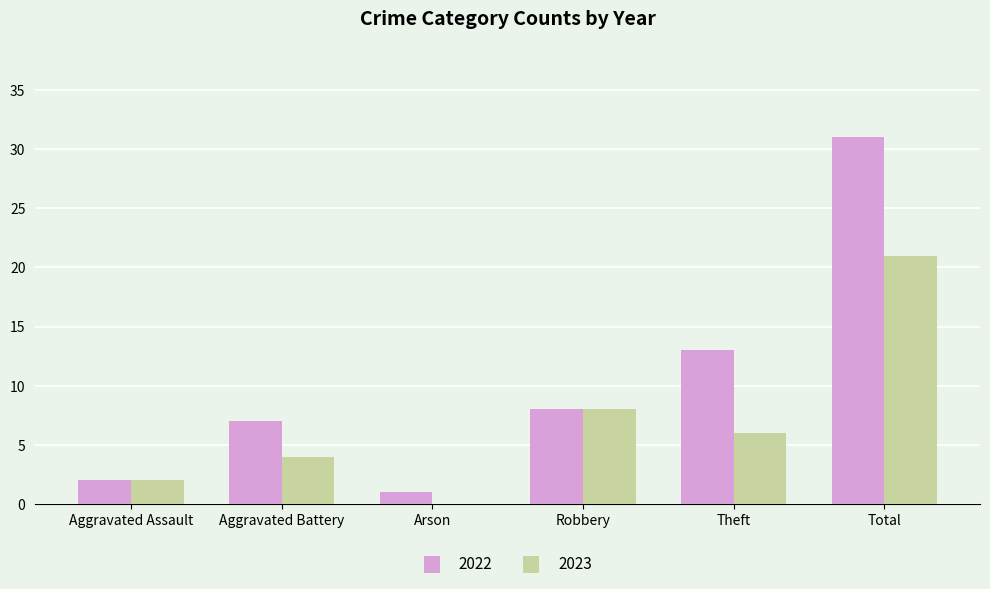

Reading right to left, list all the values displayed in this chart.

2022: 31	13	8	1	7	2
2023: 21	6	8	0	4	2